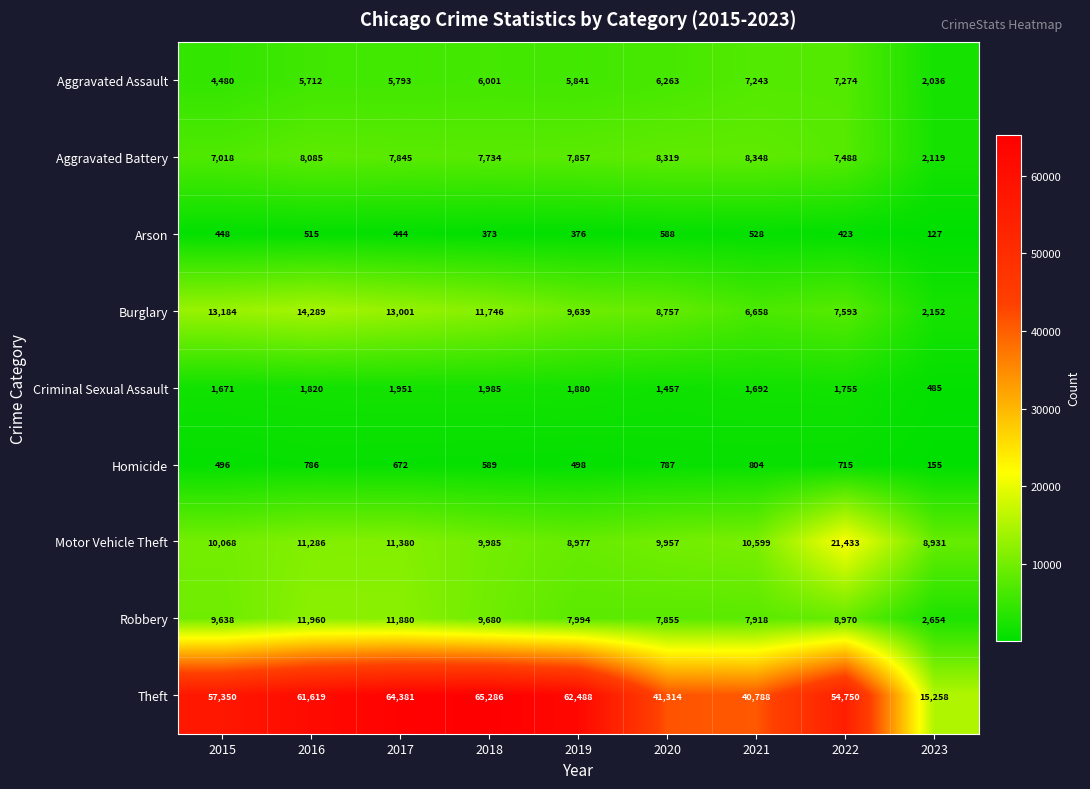

At 2018, list the series in order from largest to smallest.

Theft, Burglary, Motor Vehicle Theft, Robbery, Aggravated Battery, Aggravated Assault, Criminal Sexual Assault, Homicide, Arson